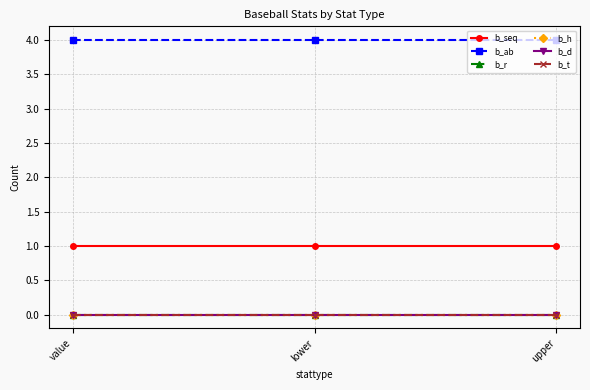

Reading right to left, what are all the values shown in this chart?

b_seq: 1	1	1
b_ab: 4	4	4
b_r: 0	0	0
b_h: 0	0	0
b_d: 0	0	0
b_t: 0	0	0